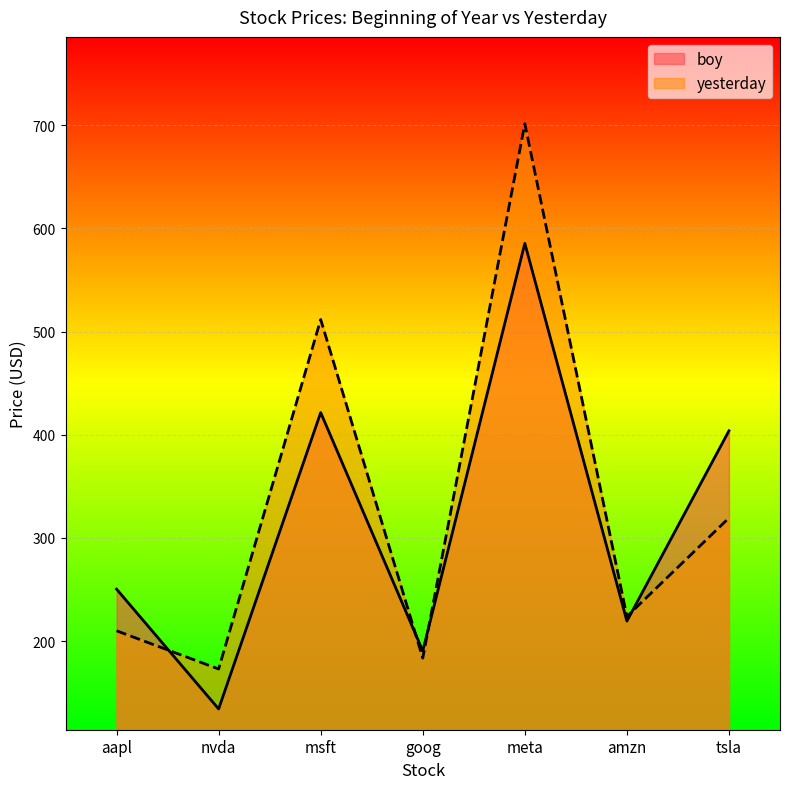

True or false: yesterday has more than 2 points higher than both neighbors.

False